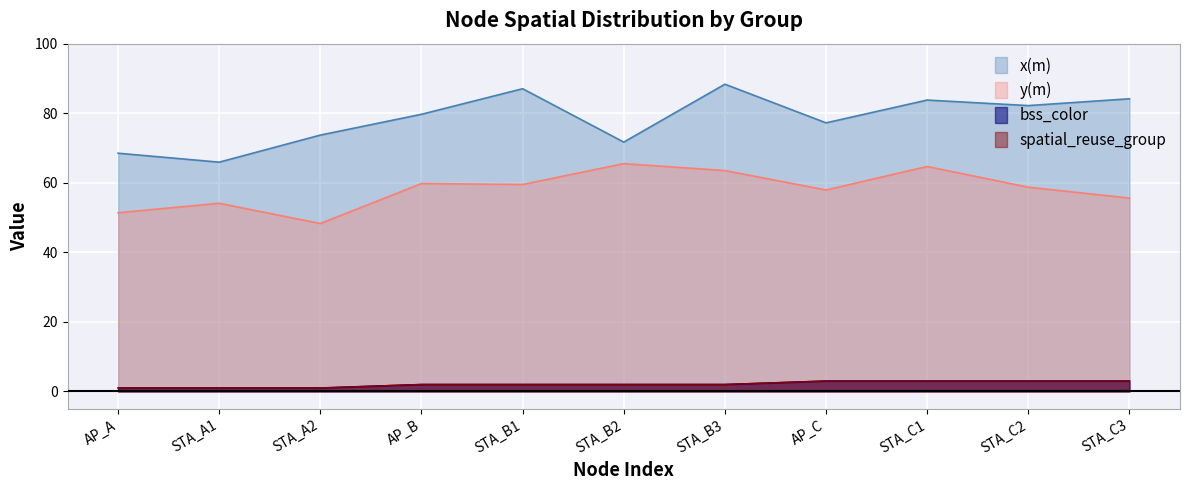

True or false: spatial_reuse_group has a value of 3.0 at AP_C.

True